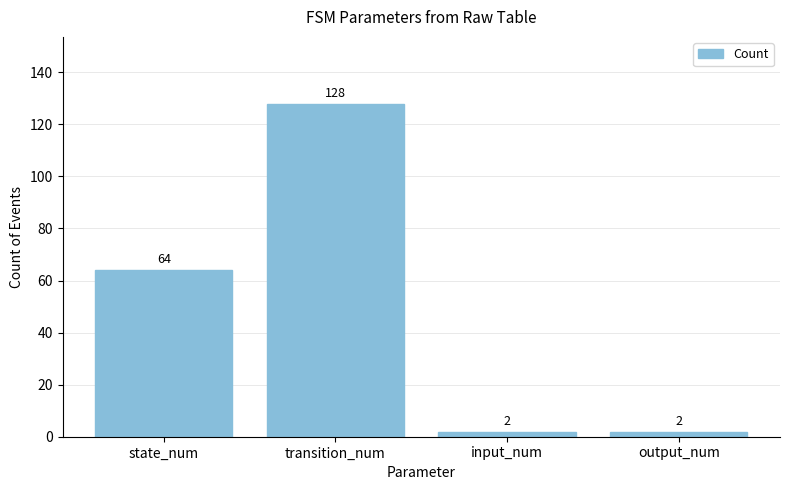

What is the difference between the maximum and minimum values?

126